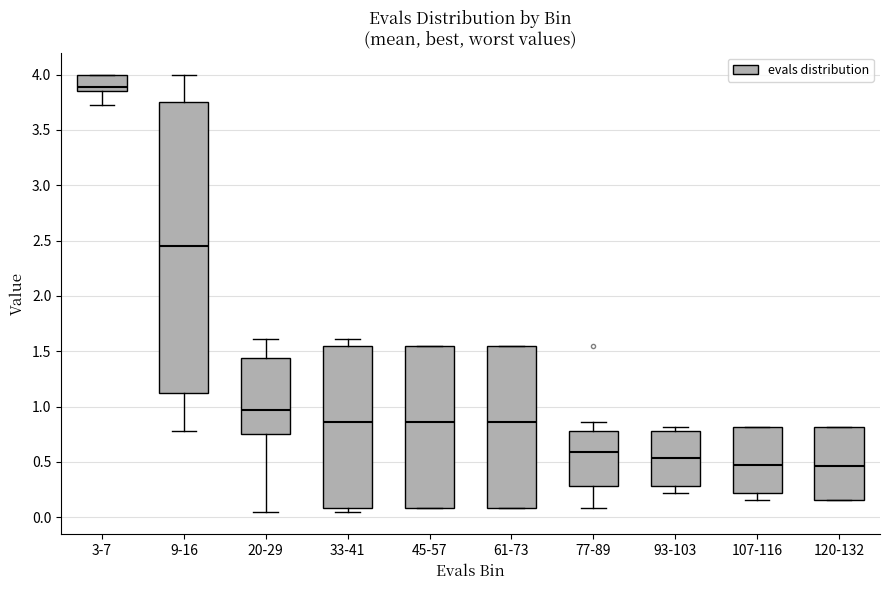

Reading left to right, transcribe this box plot: for each box, give where its median line is, the range the box spans, and where its two whiskers end, as read against the y-axis. The values are not printed on the chart, so give them approximately, as read against the axis.

3-7: median 3.90, box 3.85 to 4.00, whiskers 3.70 to 4.00
9-16: median 2.45, box 1.10 to 3.75, whiskers 0.80 to 4.00
20-29: median 0.95, box 0.75 to 1.45, whiskers 0.05 to 1.60
33-41: median 0.85, box 0.10 to 1.55, whiskers 0.05 to 1.60
45-57: median 0.85, box 0.10 to 1.55, whiskers 0.10 to 1.55
61-73: median 0.85, box 0.10 to 1.55, whiskers 0.10 to 1.55
77-89: median 0.60, box 0.30 to 0.80, whiskers 0.10 to 0.85
93-103: median 0.55, box 0.30 to 0.80, whiskers 0.20 to 0.80 (just above the box's upper edge)
107-116: median 0.50, box 0.20 to 0.80, whiskers 0.15 to 0.80
120-132: median 0.45, box 0.15 to 0.80, whiskers 0.15 to 0.80